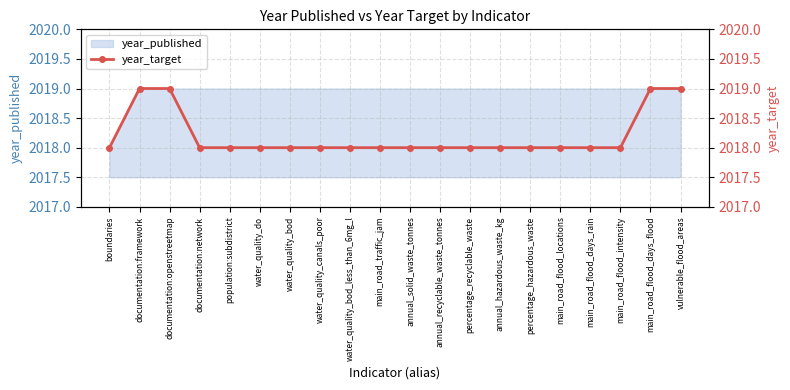

Rank the categories by value from lowest to highest.

boundaries, documentation:network, population:subdistrict, water_quality_do, water_quality_bod, water_quality_canals_poor, water_quality_bod_less_than_6mg_l, main_road_traffic_jam, annual_solid_waste_tonnes, annual_recyclable_waste_tonnes, percentage_recyclable_waste, annual_hazardous_waste_kg, percentage_hazardous_waste, main_road_flood_locations, main_road_flood_days_rain, main_road_flood_intensity, documentation:framework, documentation:openstreetmap, main_road_flood_days_flood, vulnerable_flood_areas